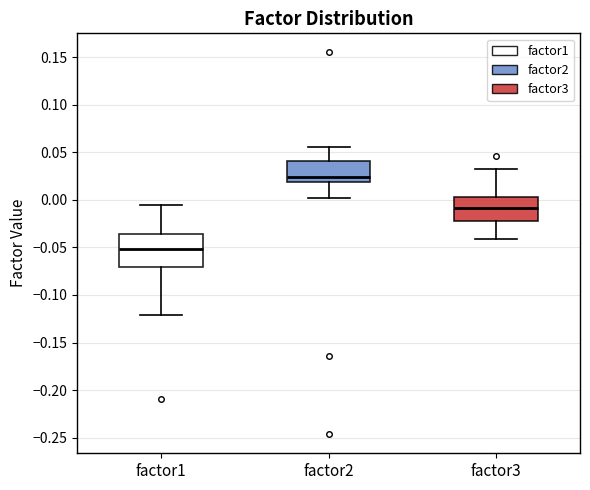

Where does the median line of the box for factor2 sit on the y-axis? The values are not printed on the chart, so give them approximately, as read against the axis.

0.025